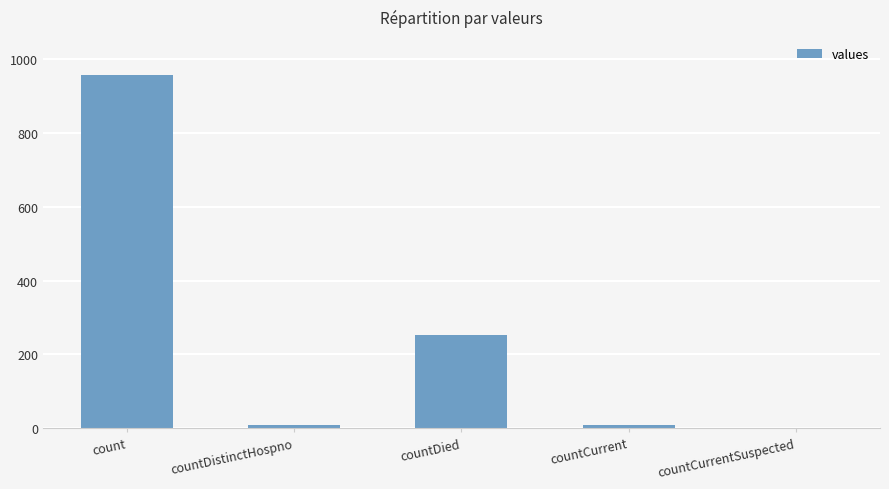

Are the bars horizontal?

No